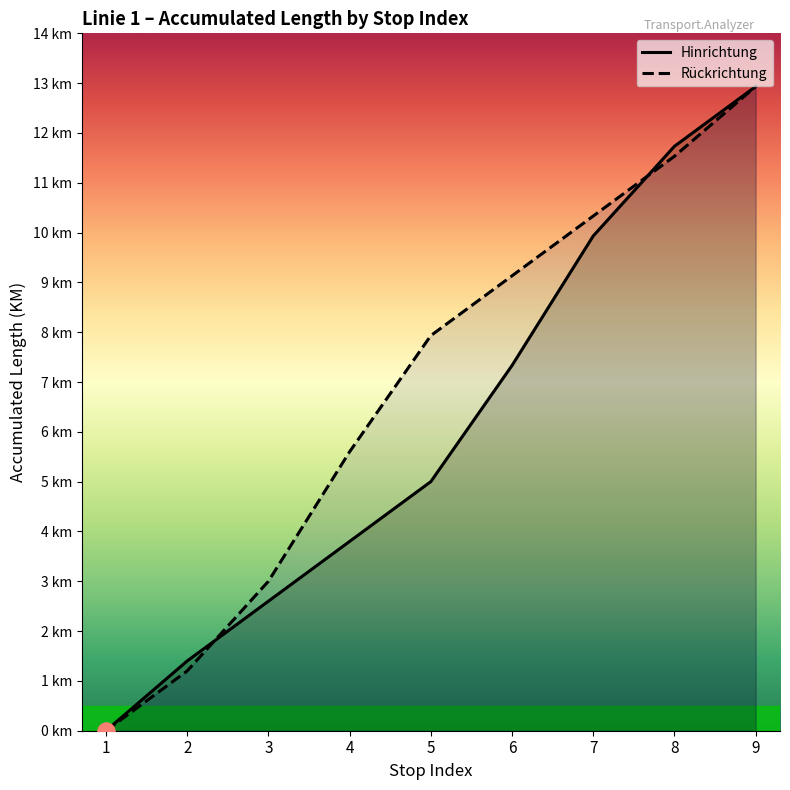

Which series has the largest range (max minus min)?

Hinrichtung